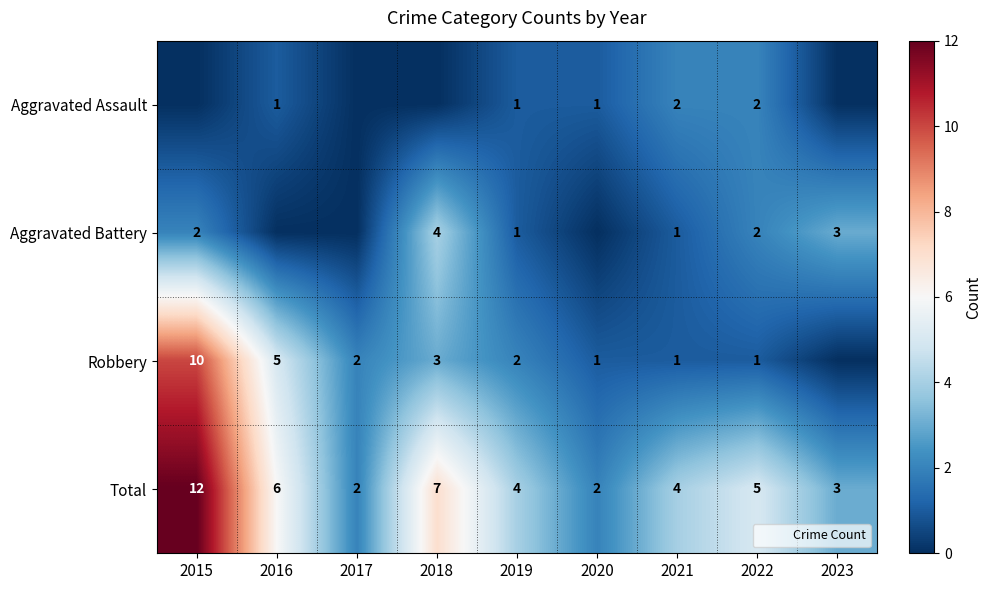

At how many categories does at least one series exceed 6?

2